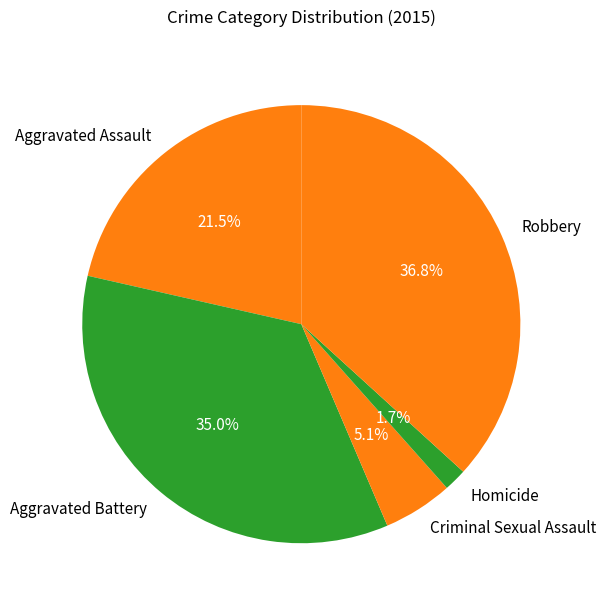

Rank the categories by value from lowest to highest.

Homicide, Criminal Sexual Assault, Aggravated Assault, Aggravated Battery, Robbery